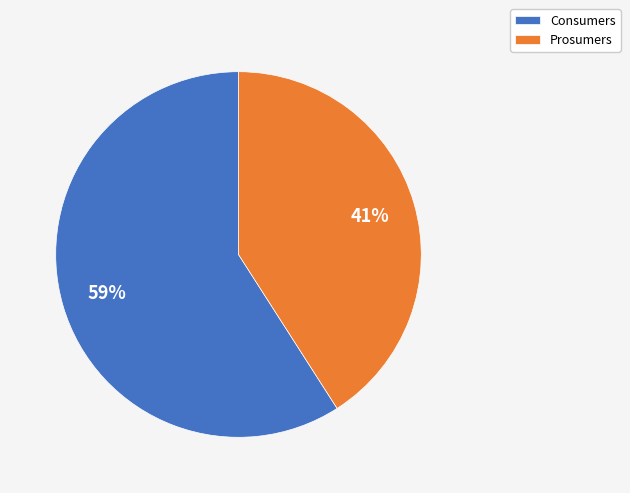

Which has a higher value, Consumers or Prosumers?

Consumers